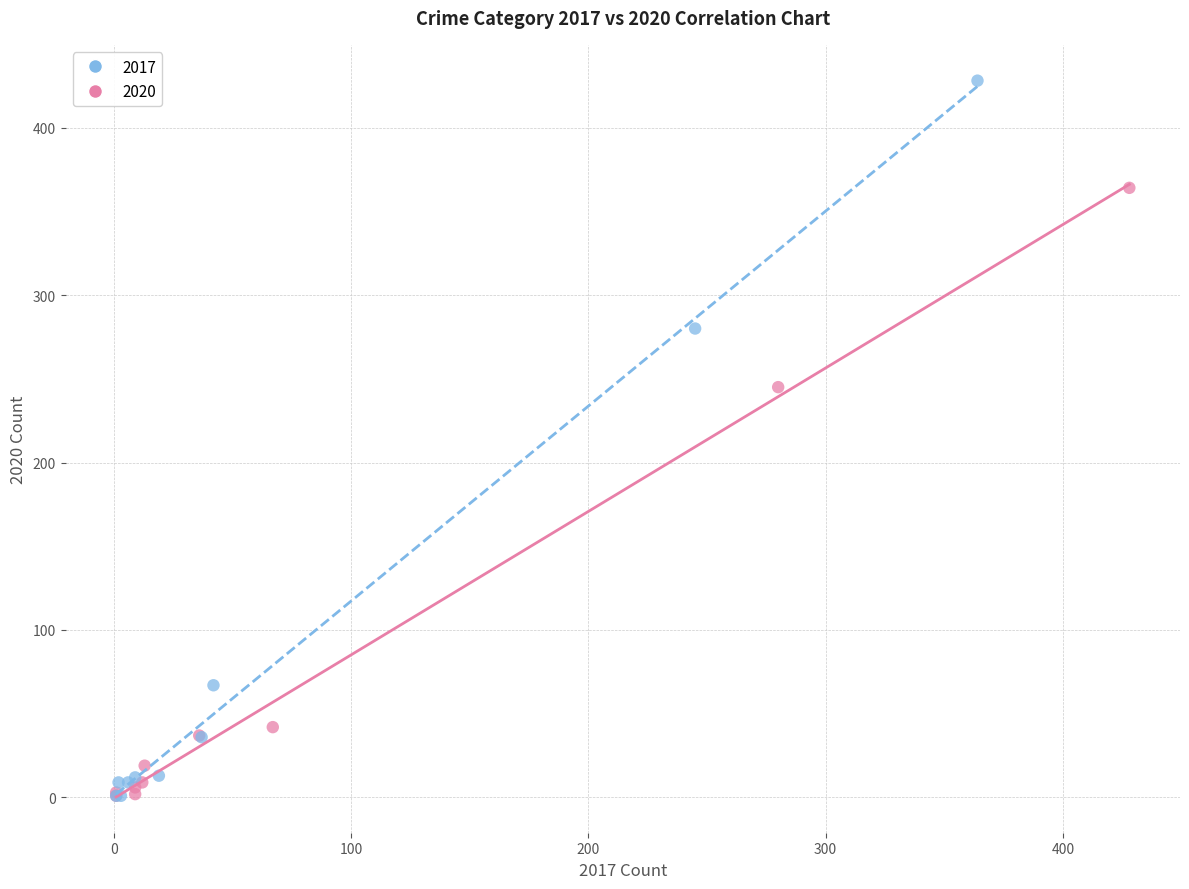

Which series has the widest spread of Y values?

2017